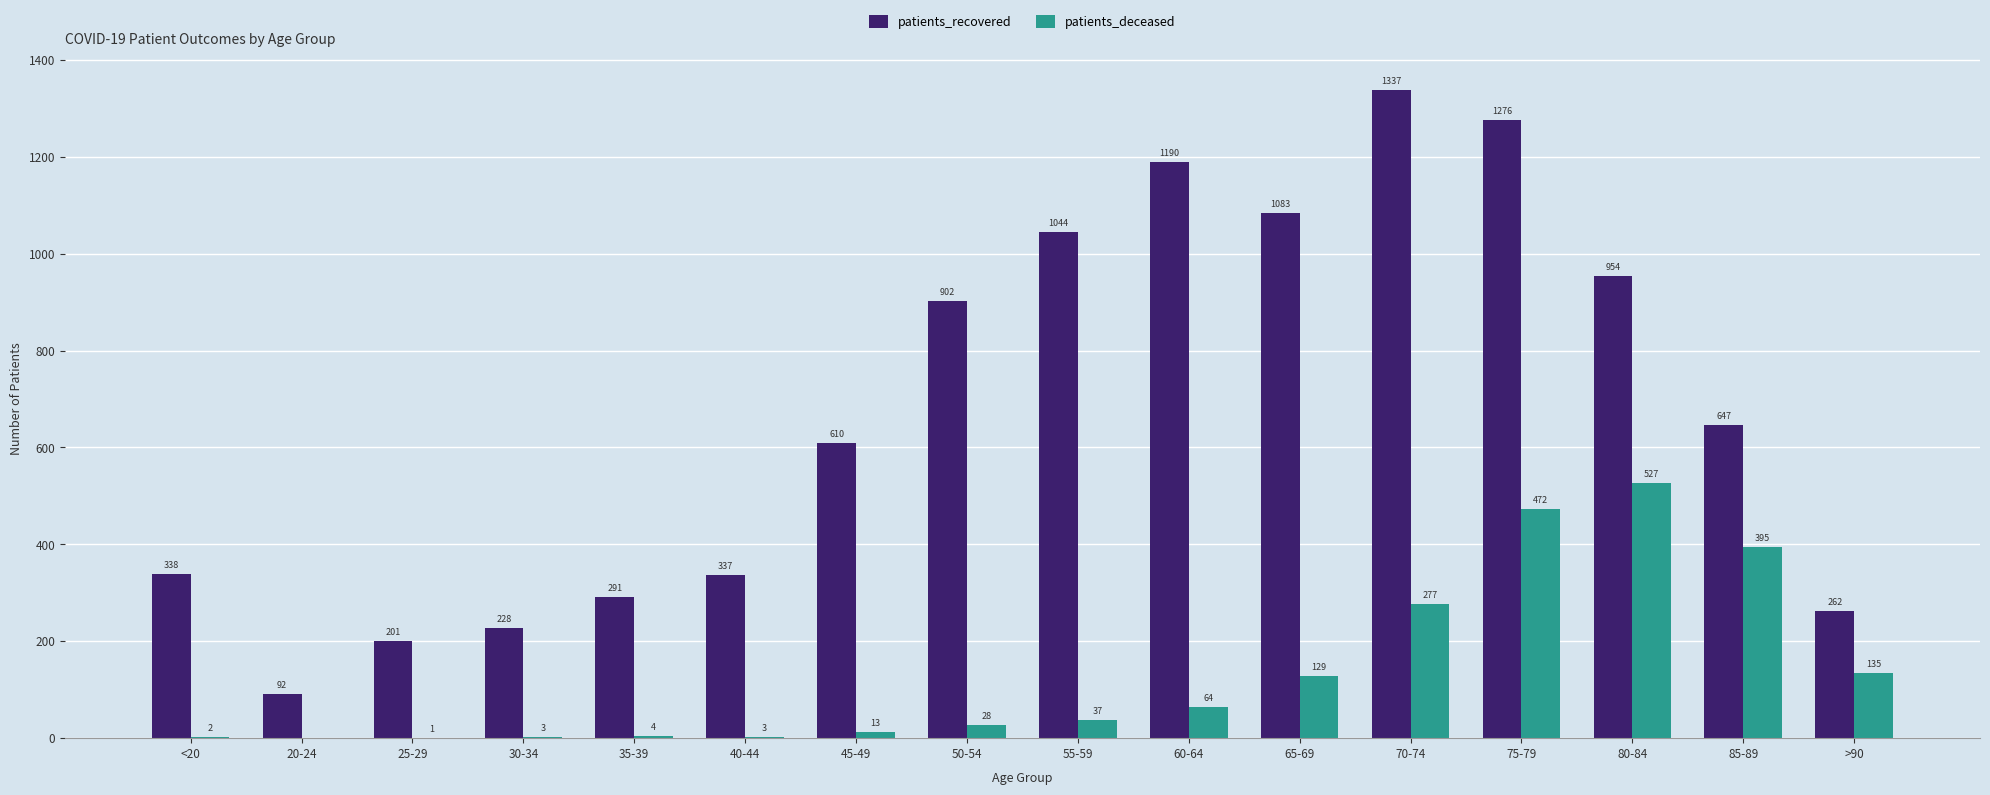

At which label is patients_recovered closest to 714?

85-89